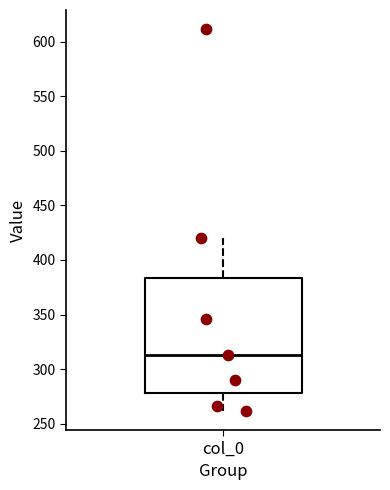

Read this box plot against the y-axis: the position of the median line, the range covered by the box, and the ends of both whiskers. The values are not printed on the chart, so give them approximately, as read against the axis.

median 315, box 280 to 385, whiskers 260 to 420